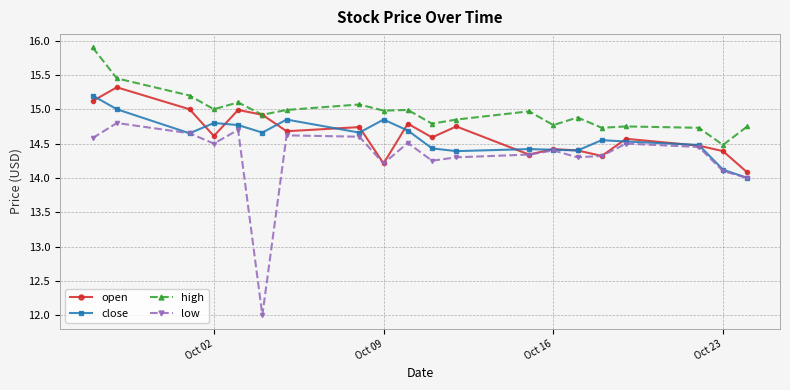

What is the smallest value displayed?

12.0